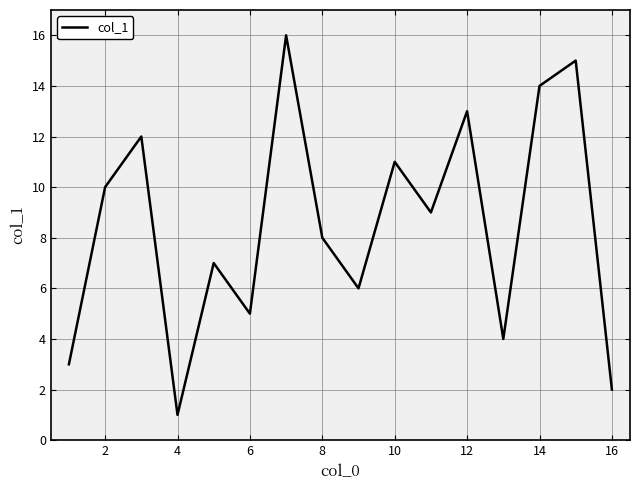

What is the greatest value displayed?

16